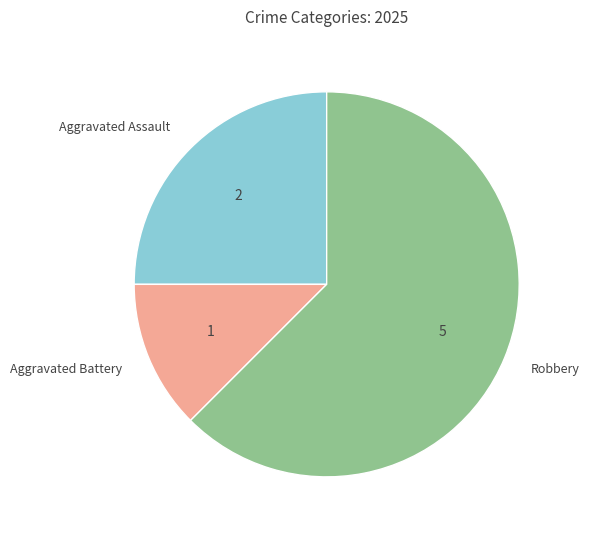

Which category has the biggest portion of the pie?

Robbery